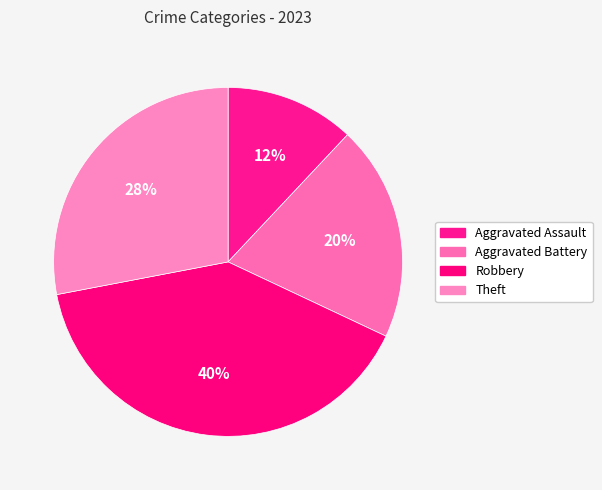

To the nearest percent, what is the difference between the Aggravated Assault and Theft slice percentages?

16%